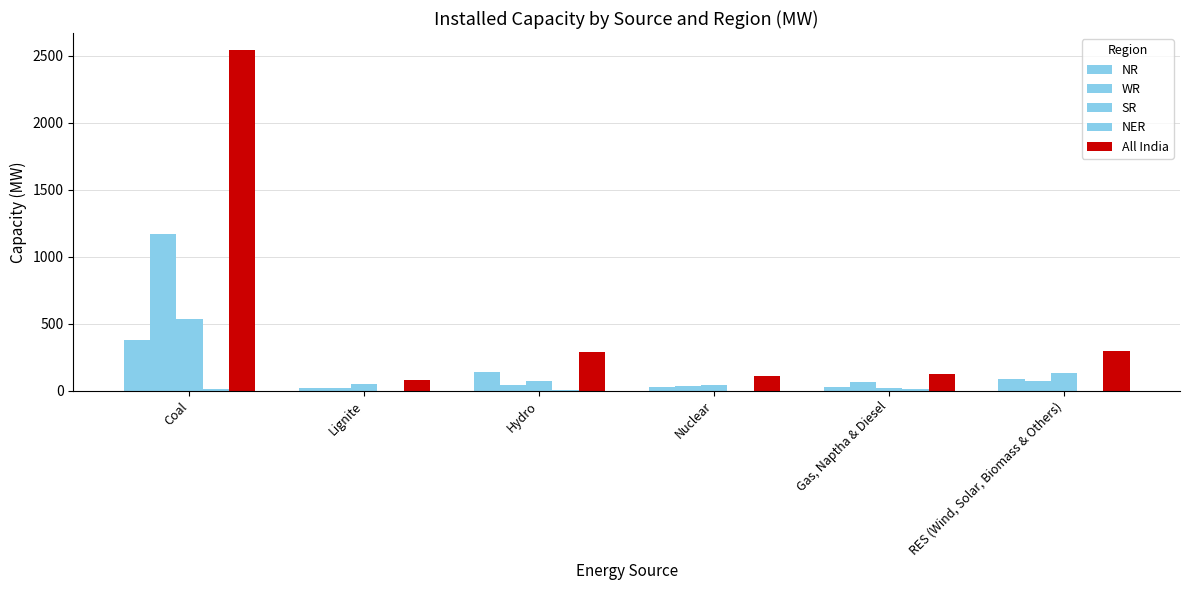

Reading left to right, transcribe all the data shown in this chart.

NR: 380	17	135	24	27	84
WR: 1170	17	42	37	64	72
SR: 536	46	74	45	17	134
NER: 9	0	5	0	15	0
All India: 2541	79	287	106	123	292